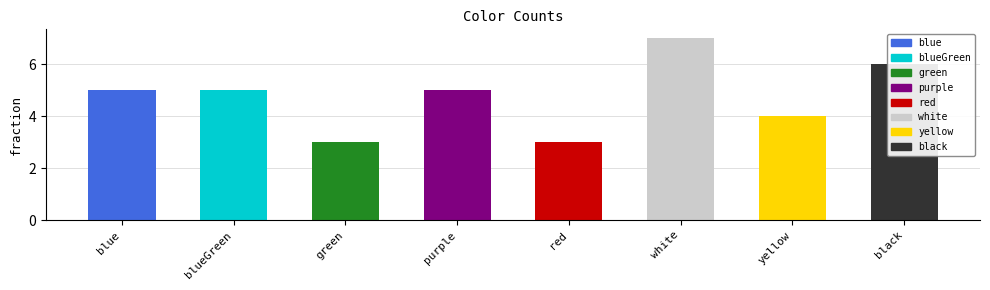

How many values are between 4 and 6?

5